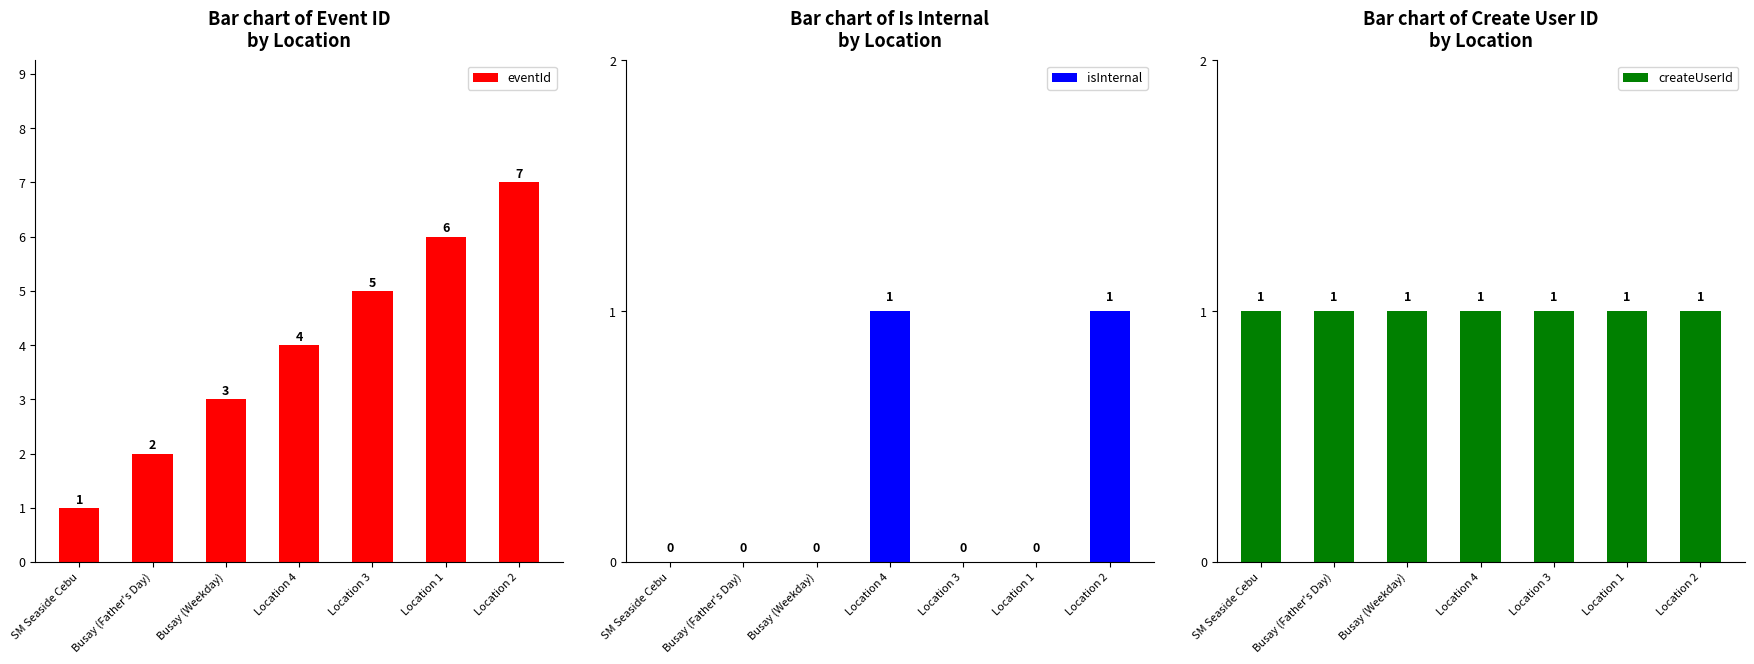

How many series are shown in this chart?

3